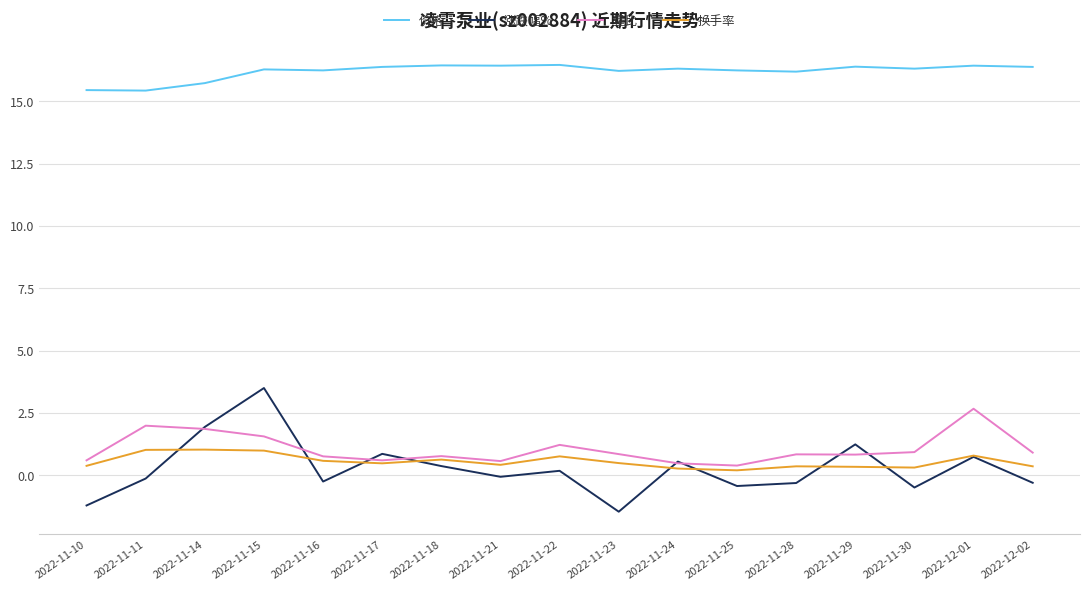

Does the chart have visible grid lines?

Yes